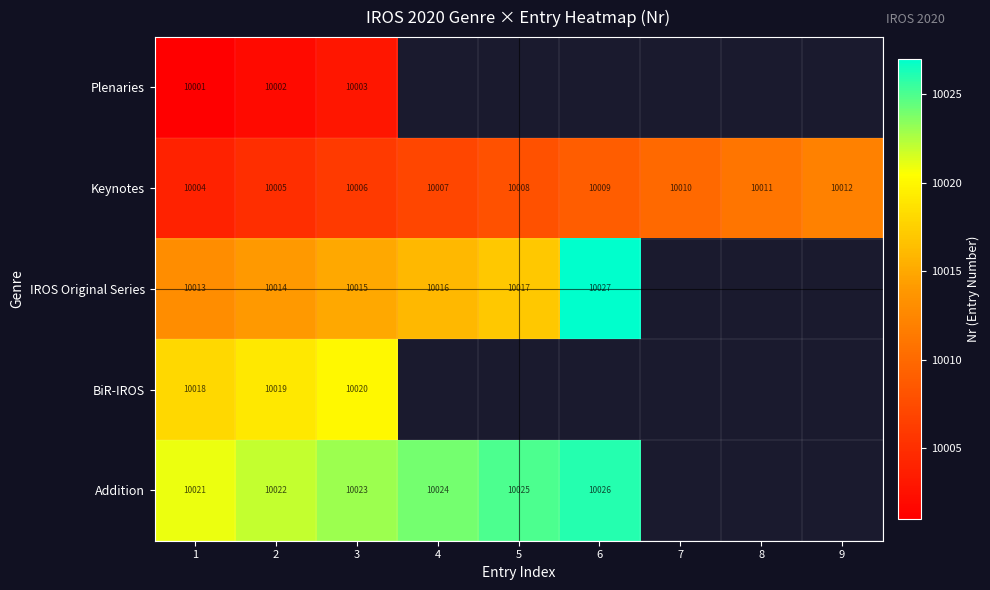

The value of Keynotes at 8 is 10011. True or false?

True